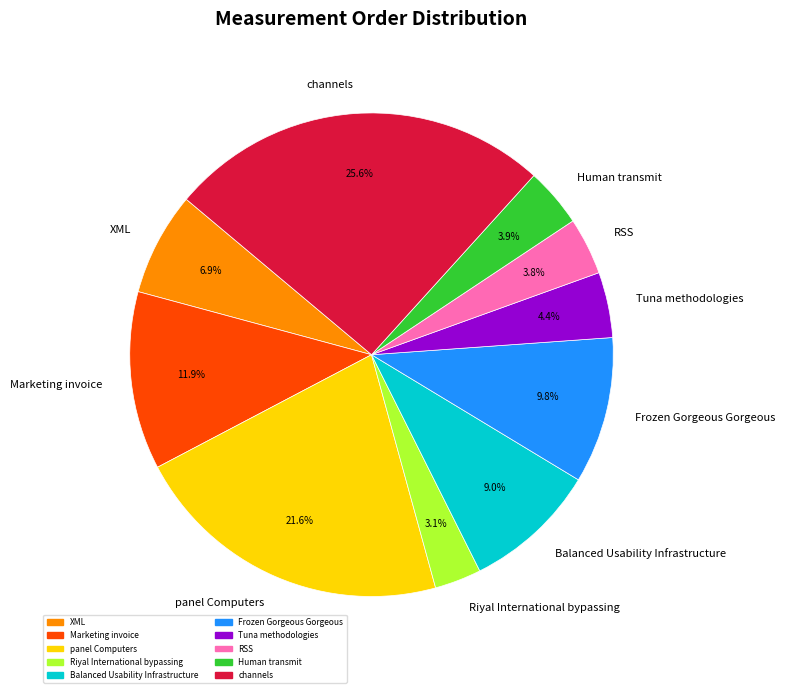

Do Frozen Gorgeous Gorgeous and XML together represent more than half of the pie?

No